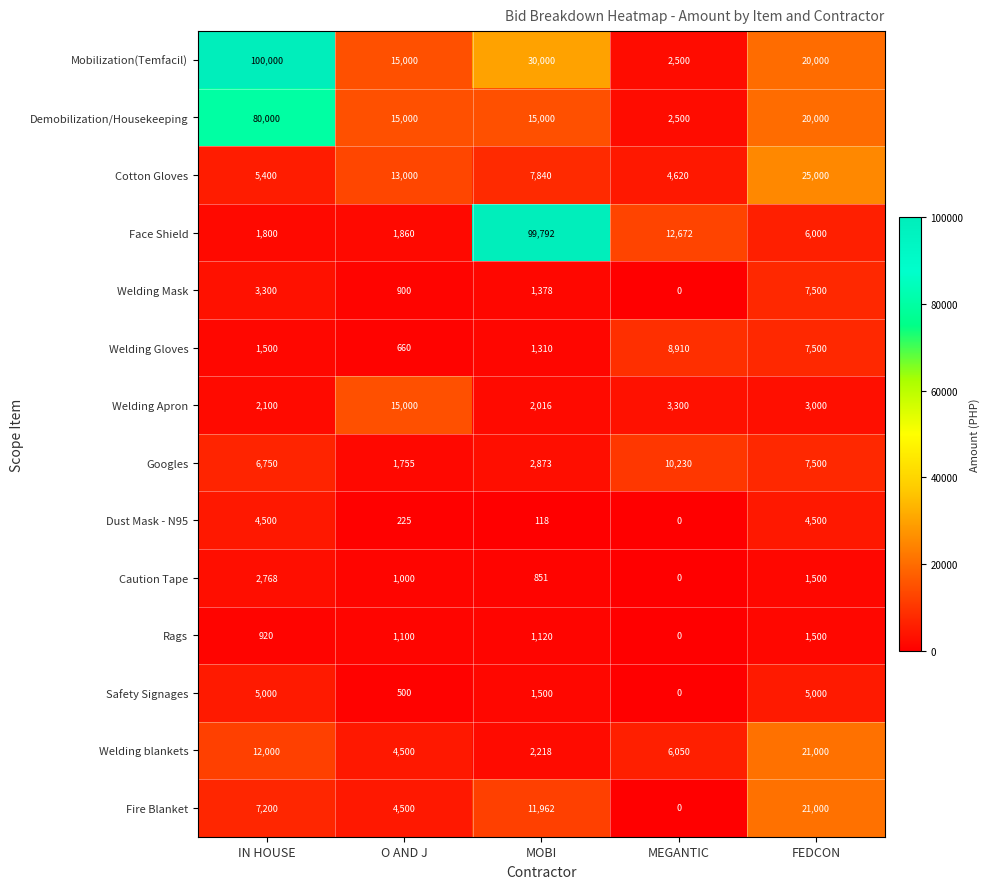

Which label corresponds to the largest value in the chart?

IN HOUSE